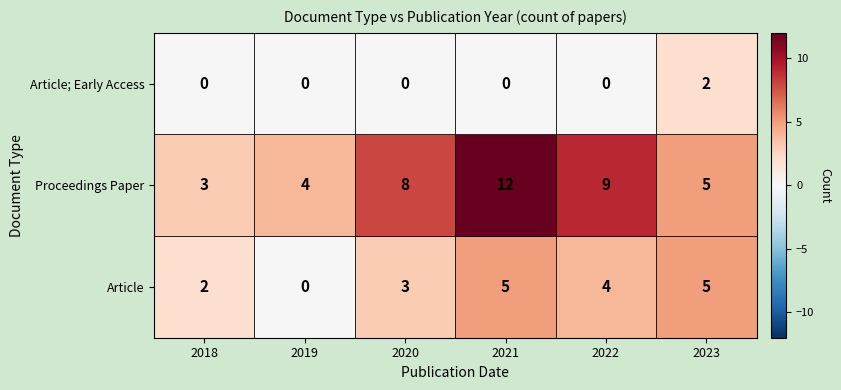

What is the sum of the Proceedings Paper values at 2023 and 2018?

8